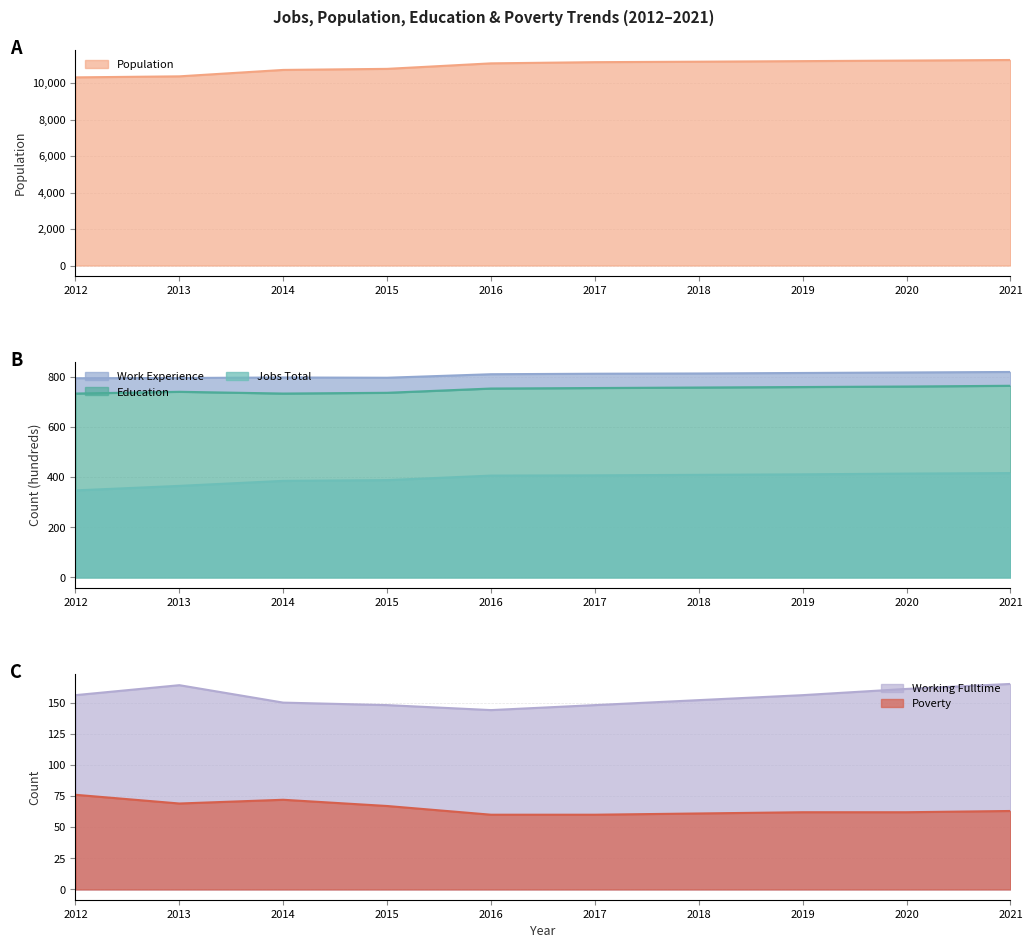

Is it true that Education equals 284 at 2015?

False